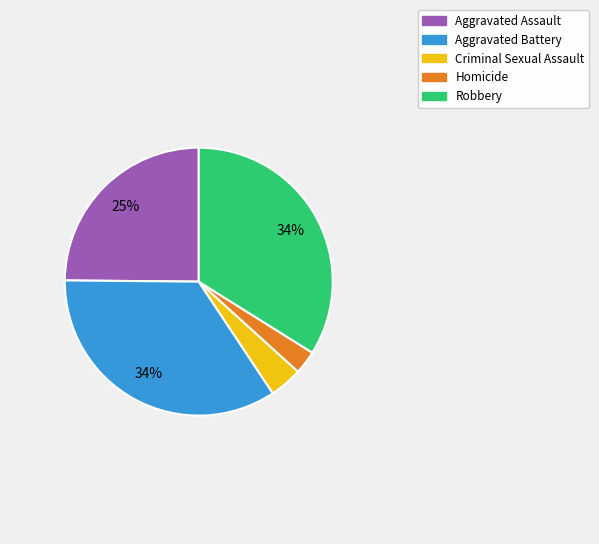

Does Aggravated Assault represent more than half of the total?

No